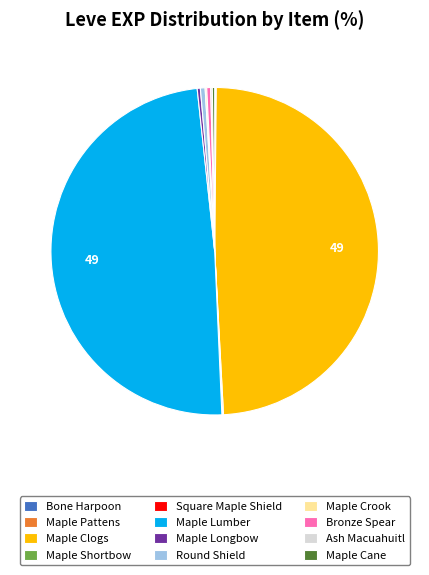

The Maple Lumber slice represents 49% of the pie. True or false?

True